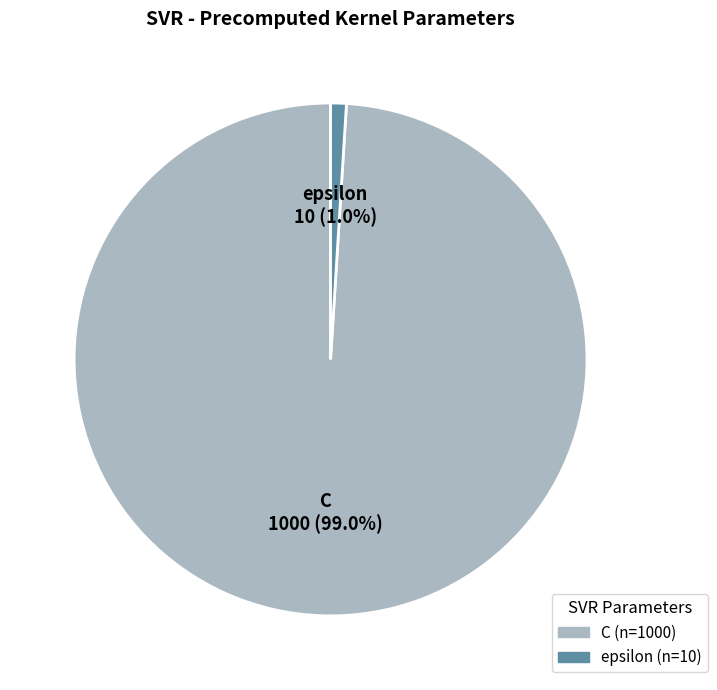

How many segments does this pie chart have?

2